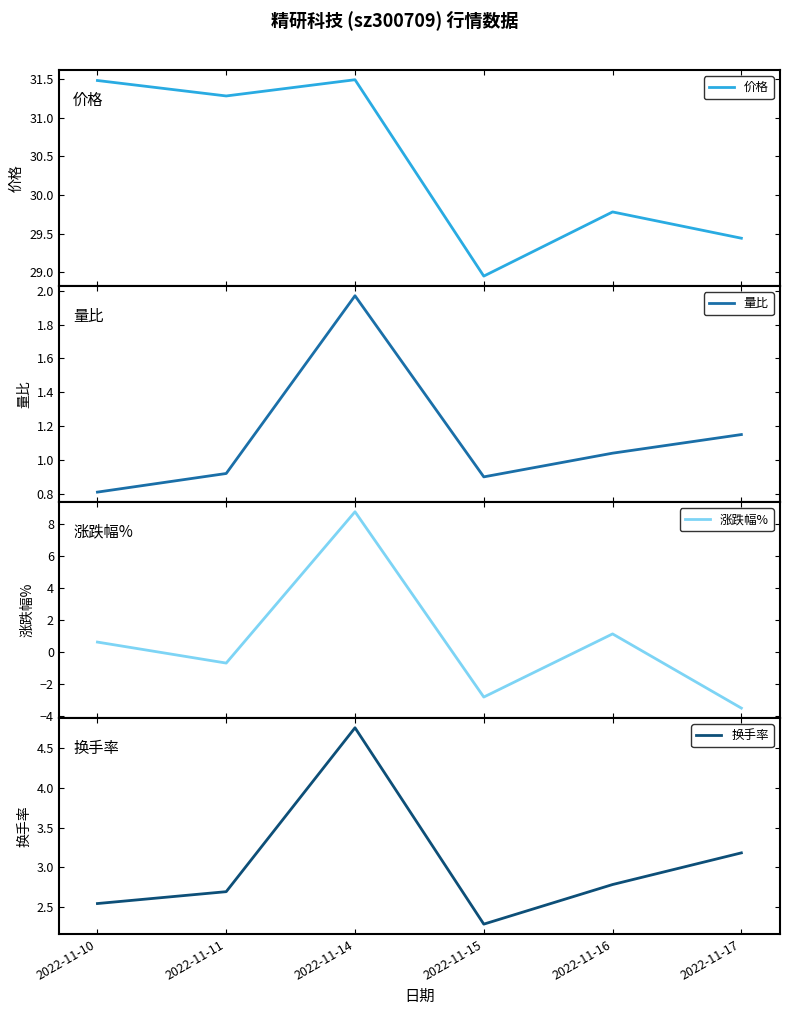

The value of 量比 at 2022-11-15 is 0.9. True or false?

True